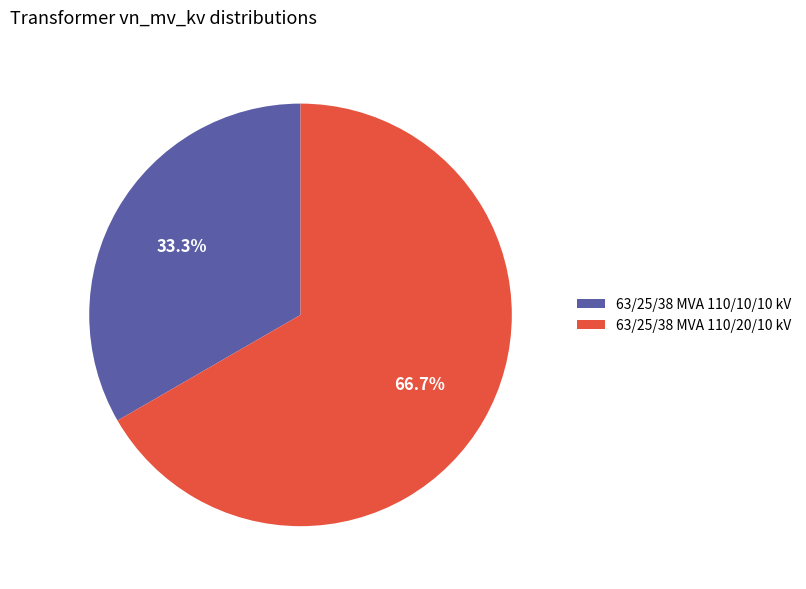

Approximately how many times larger is the value at 63/25/38 MVA 110/20/10 kV compared to 63/25/38 MVA 110/10/10 kV?

2.0